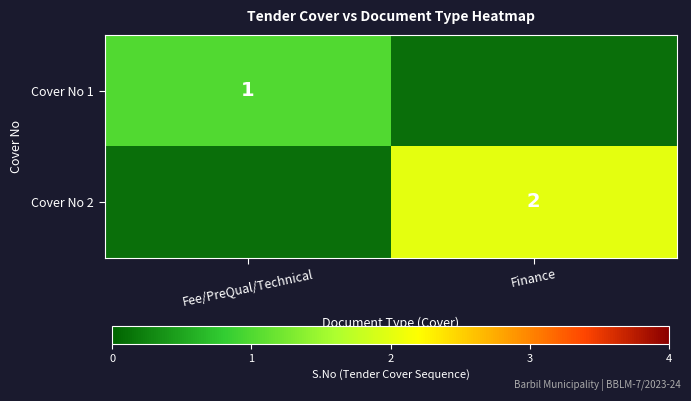

True or false: Cover No 1 has a value of 1 at Fee/PreQual/Technical.

True